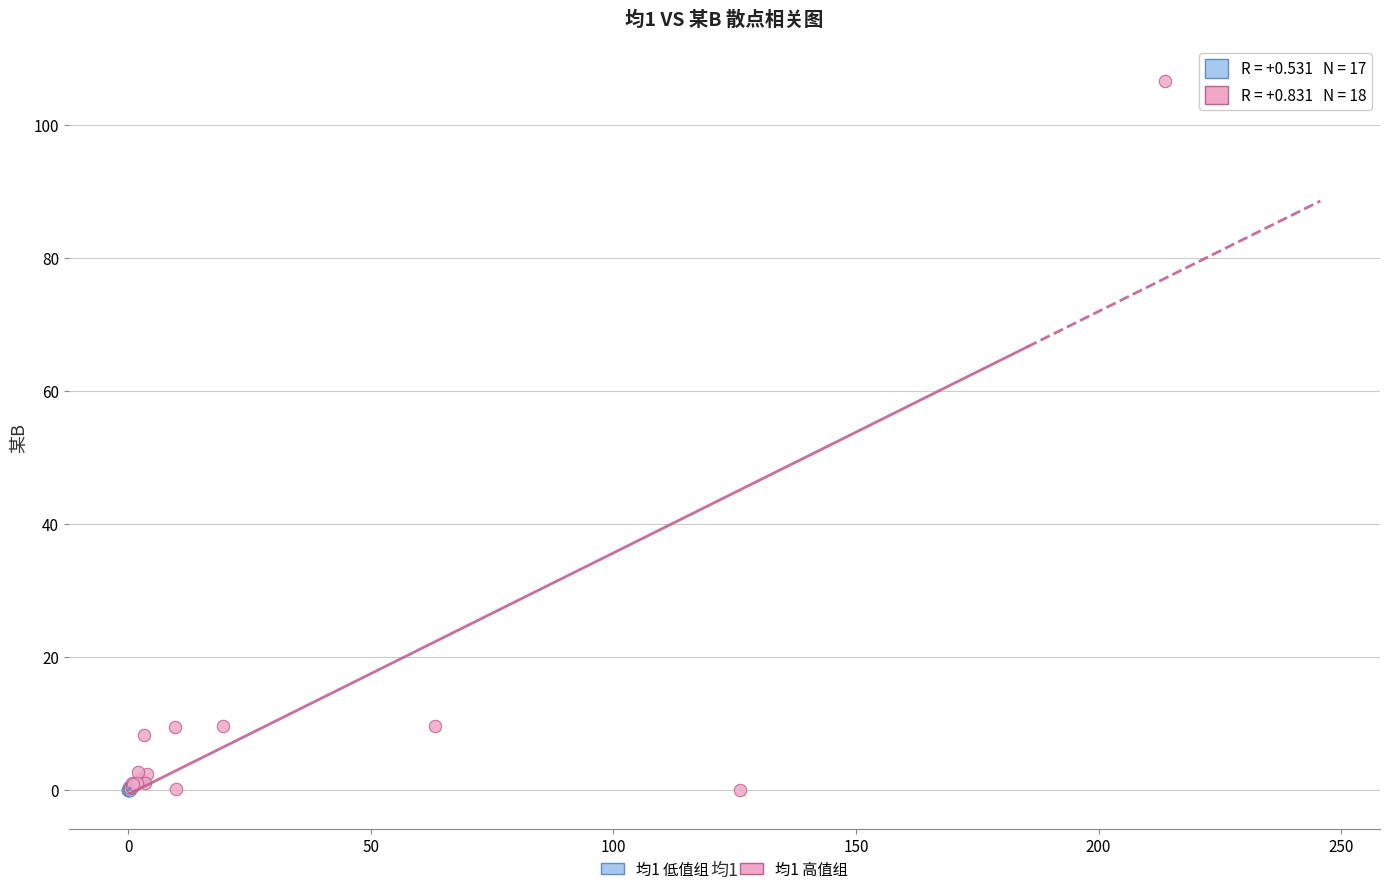

Which series reaches the maximum Y coordinate?

均1 高值组